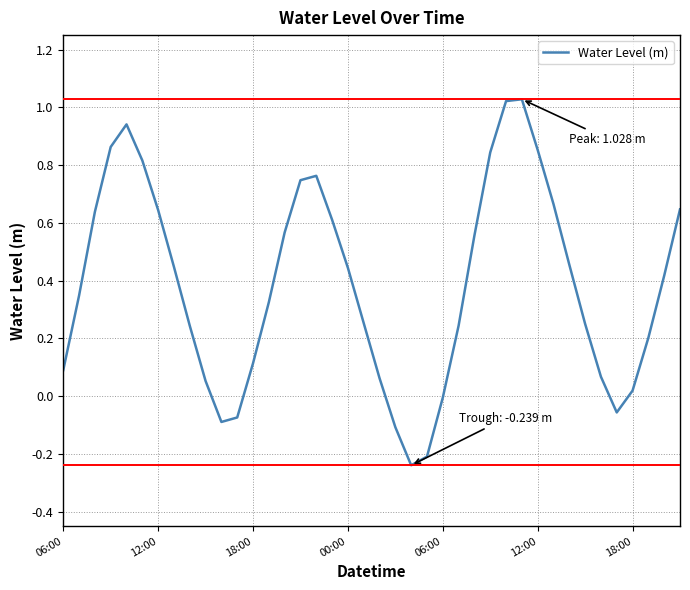

Is this an area chart (filled region under the line)?

No